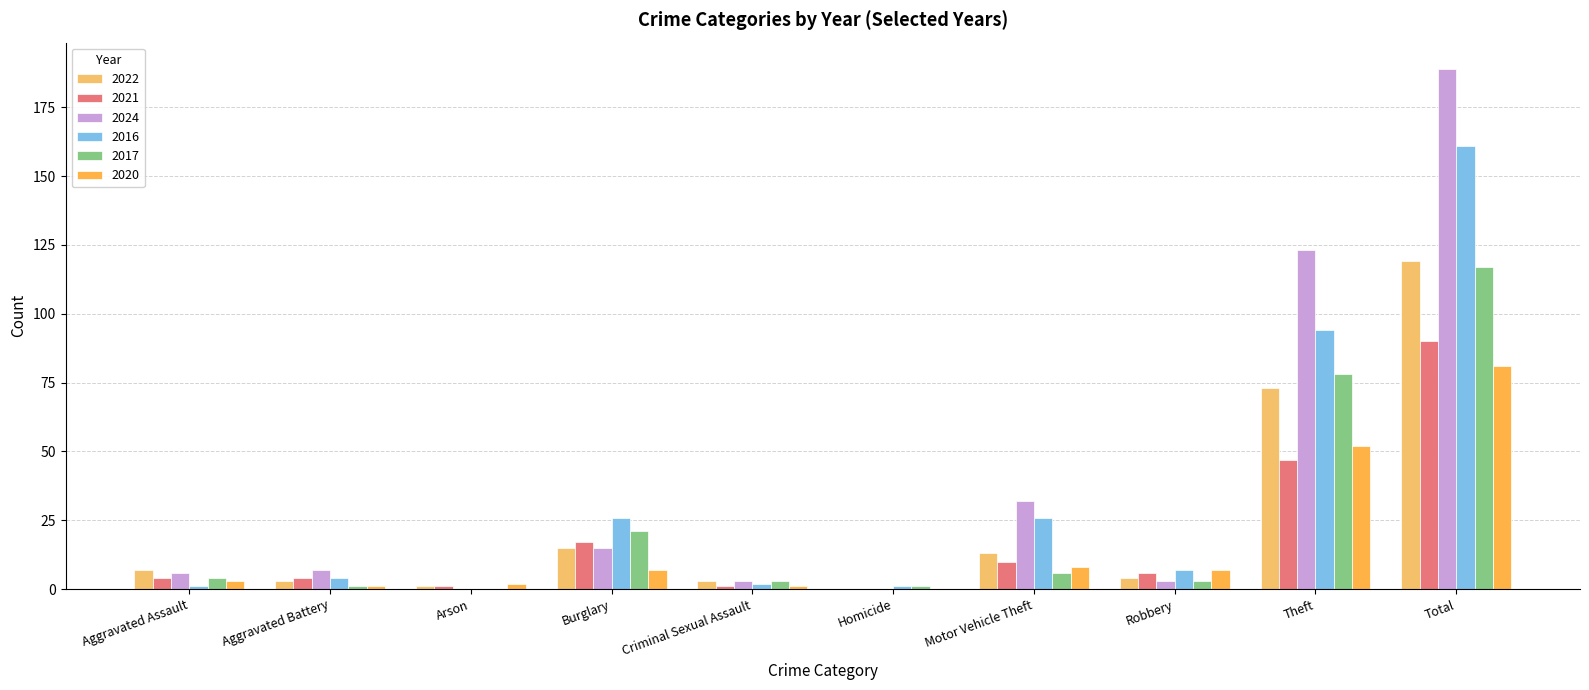

Reading left to right, transcribe all the data shown in this chart.

2022: 7	3	1	15	3	0	13	4	73	119
2021: 4	4	1	17	1	0	10	6	47	90
2024: 6	7	0	15	3	0	32	3	123	189
2016: 1	4	0	26	2	1	26	7	94	161
2017: 4	1	0	21	3	1	6	3	78	117
2020: 3	1	2	7	1	0	8	7	52	81